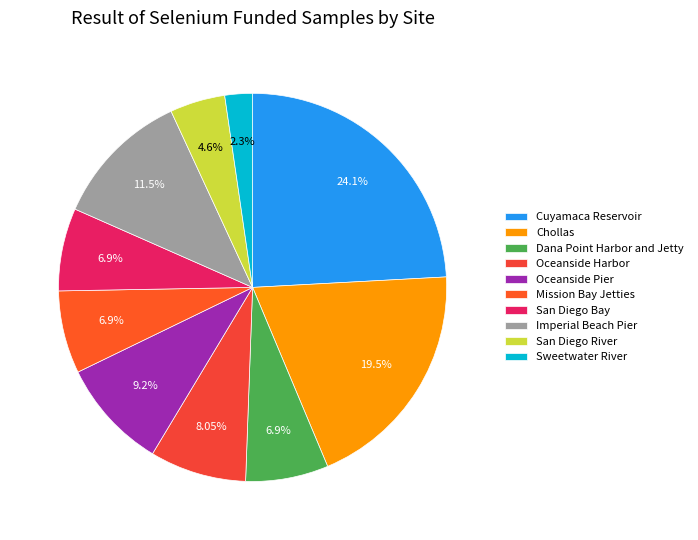

To the nearest percent, what is the difference between the largest and smallest slice percentages?

22%